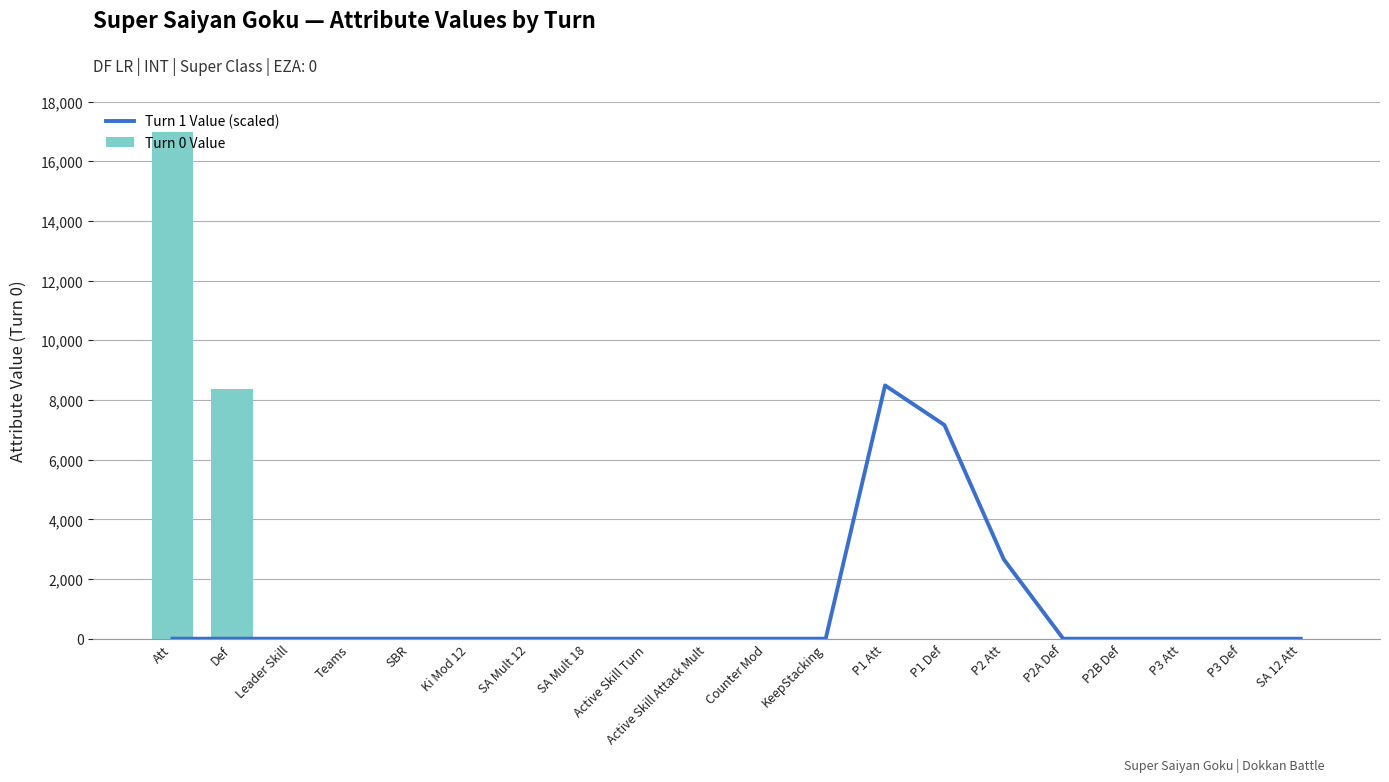

At P3 Def, list the series in order from largest to smallest.

Turn 0 Value, Turn 1 Value (scaled)